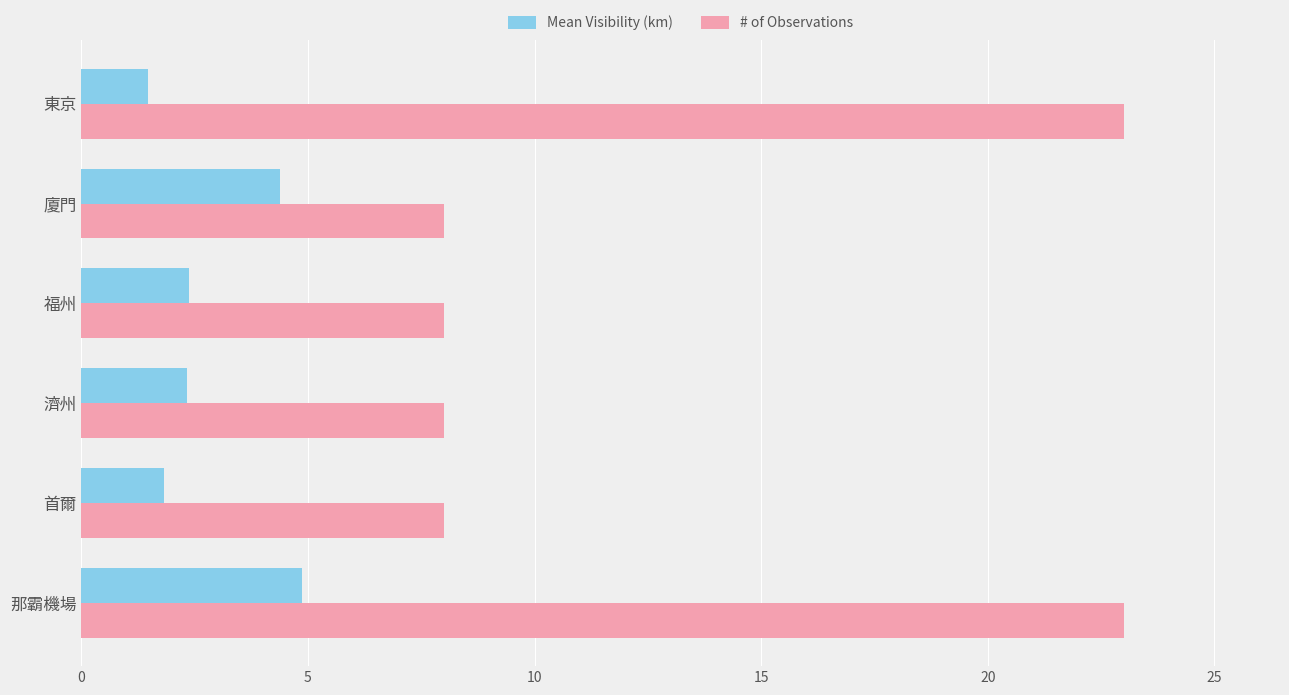

At how many categories does at least one series exceed 1?

6